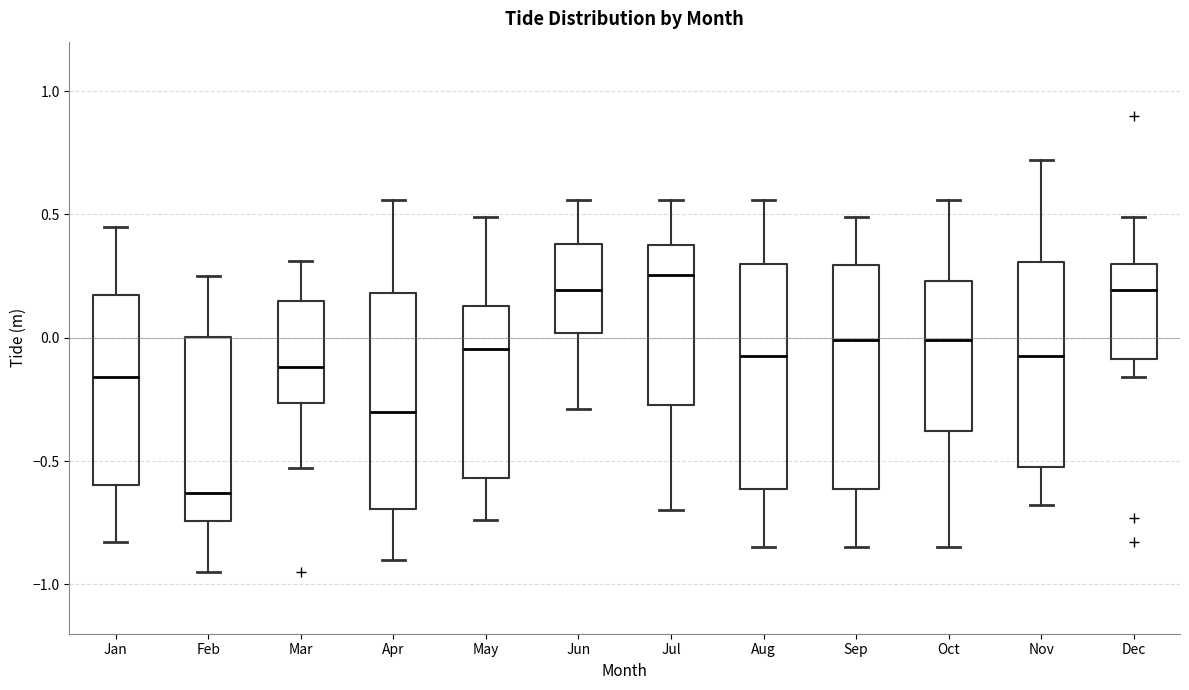

Reading left to right, read every box against the y-axis: the position of its median line, the range the box covers, and the ends of its whiskers. The values are not printed on the chart, so give them approximately, as read against the axis.

Jan: median -0.15, box -0.60 to 0.15, whiskers -0.85 to 0.45
Feb: median -0.65, box -0.75 to 0.00, whiskers -0.95 to 0.25
Mar: median -0.10, box -0.25 to 0.15, whiskers -0.55 to 0.30
Apr: median -0.30, box -0.70 to 0.20, whiskers -0.90 to 0.55
May: median -0.05, box -0.55 to 0.15, whiskers -0.75 to 0.50
Jun: median 0.20, box 0.00 to 0.40, whiskers -0.30 to 0.55
Jul: median 0.25, box -0.25 to 0.40, whiskers -0.70 to 0.55
Aug: median -0.05, box -0.60 to 0.30, whiskers -0.85 to 0.55
Sep: median 0.00, box -0.60 to 0.30, whiskers -0.85 to 0.50
Oct: median 0.00, box -0.40 to 0.25, whiskers -0.85 to 0.55
Nov: median -0.05, box -0.50 to 0.30, whiskers -0.70 to 0.70
Dec: median 0.20, box -0.10 to 0.30, whiskers -0.15 to 0.50